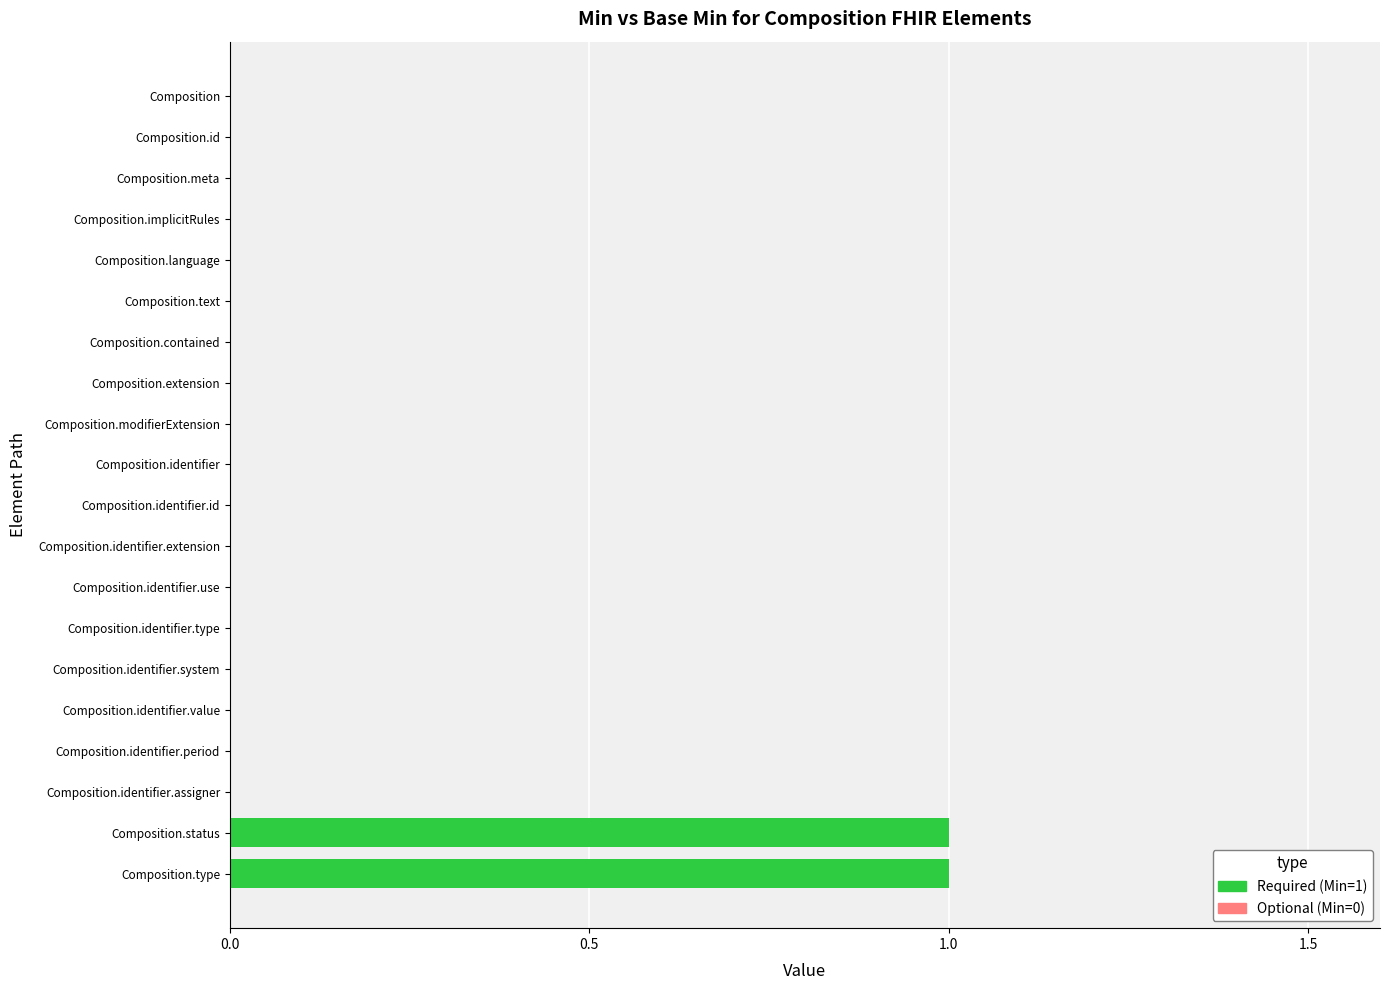

The Min series shows 2 at Composition.type. True or false?

False